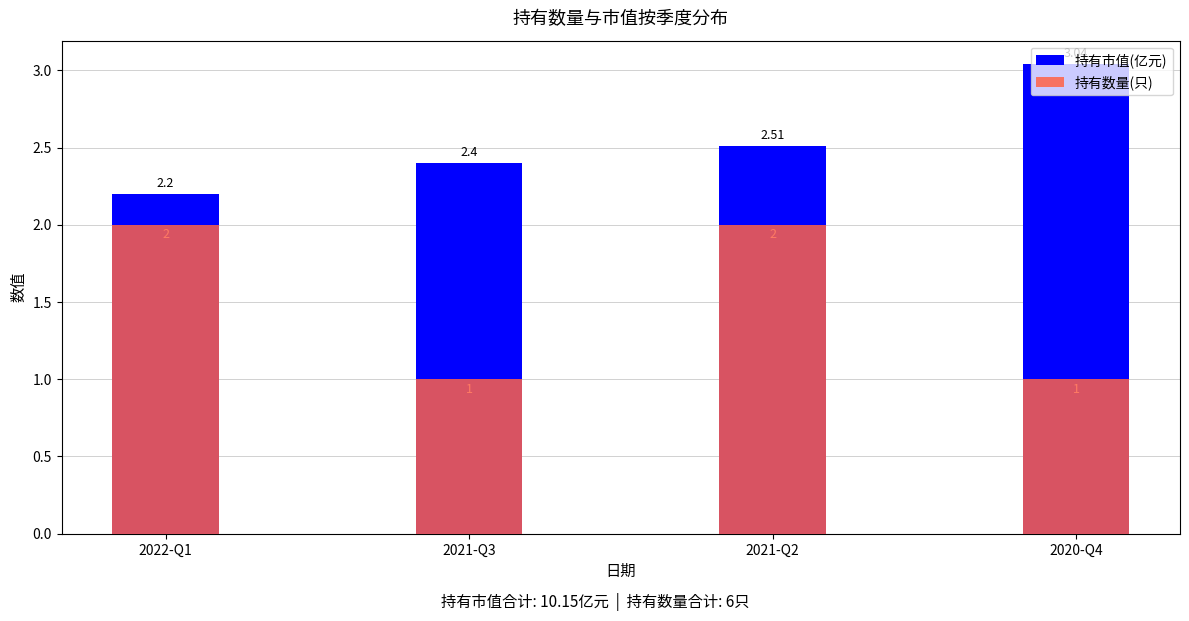

What is the average value of the 持有数量(只) series?

1.5